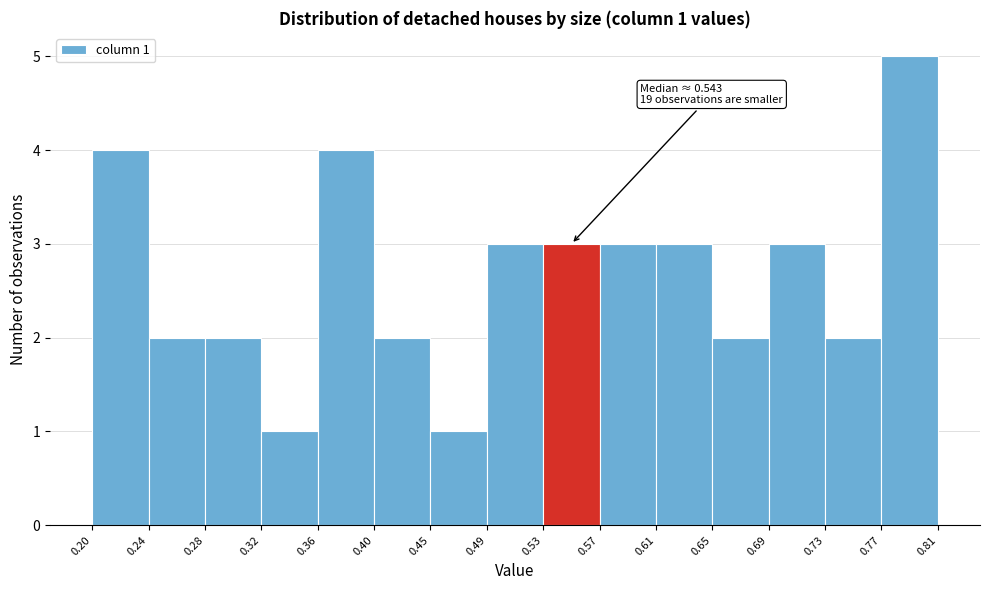

Which range on the x-axis has the tallest bar?

0.77 to 0.81